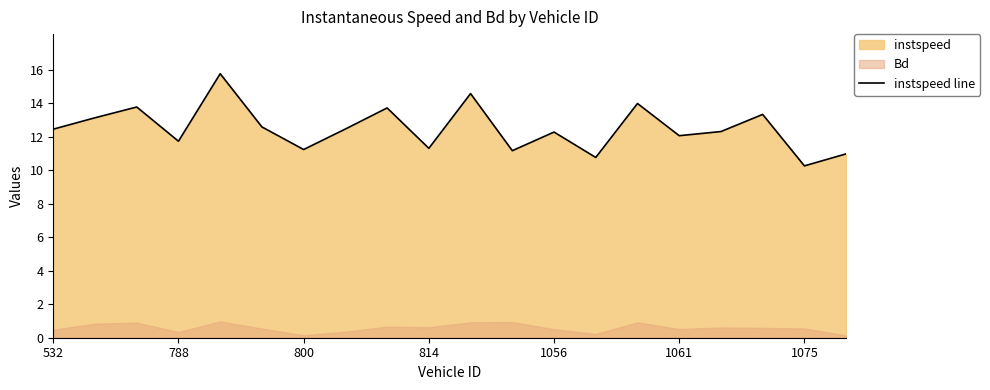

True or false: the data has more than 2 interior local peaks.

True